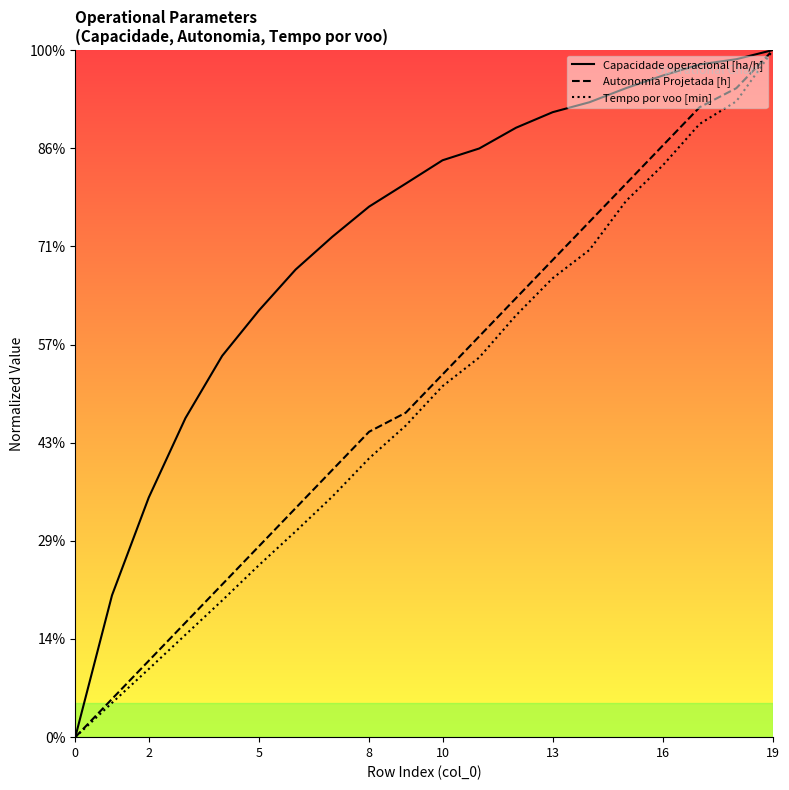

Which series has the largest total across all categories?

Capacidade operacional [ha/h]